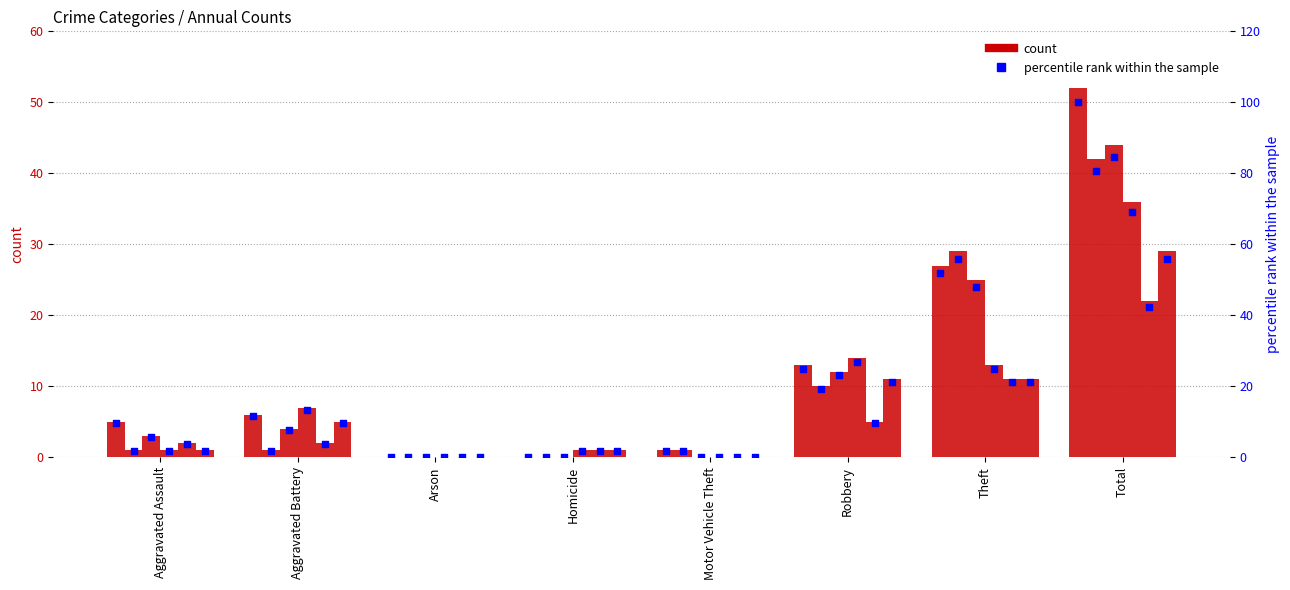

What is the change in value from Aggravated Assault to Theft?

+42.3